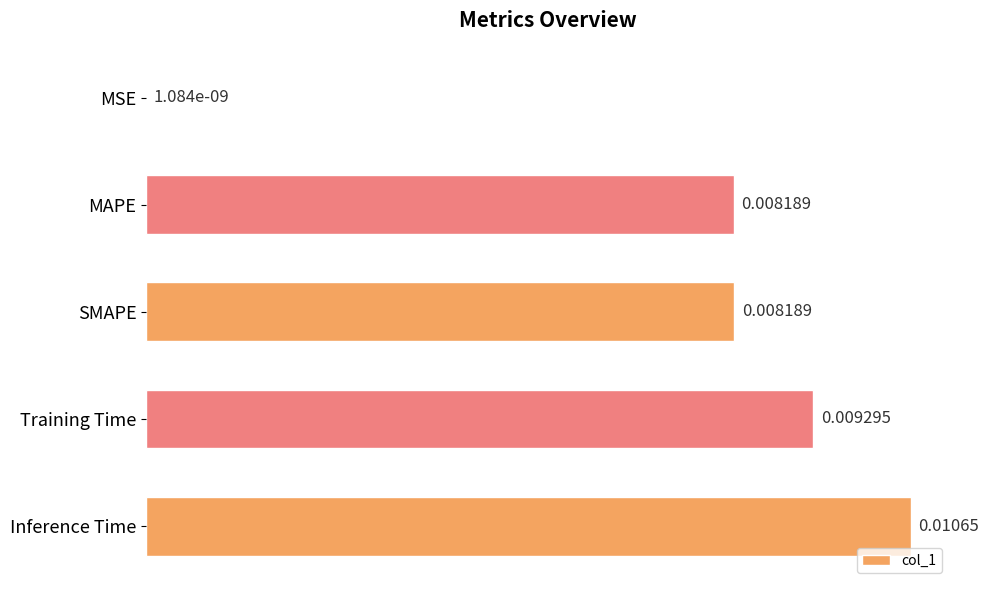

At which category does the chart reach its peak across all series?

Inference Time